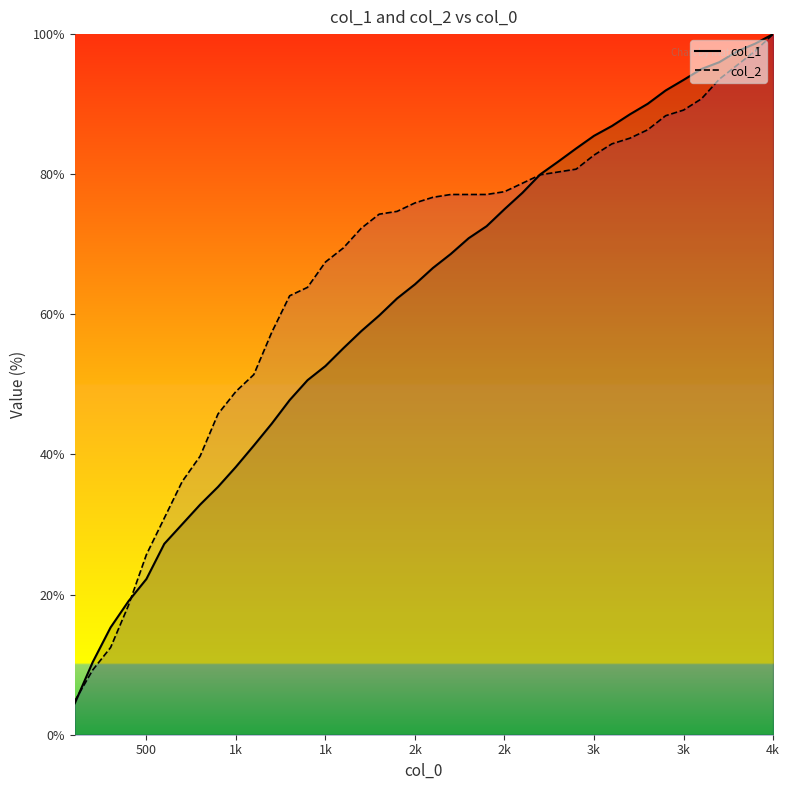

How many times do col_1 and col_2 cross each other?

3